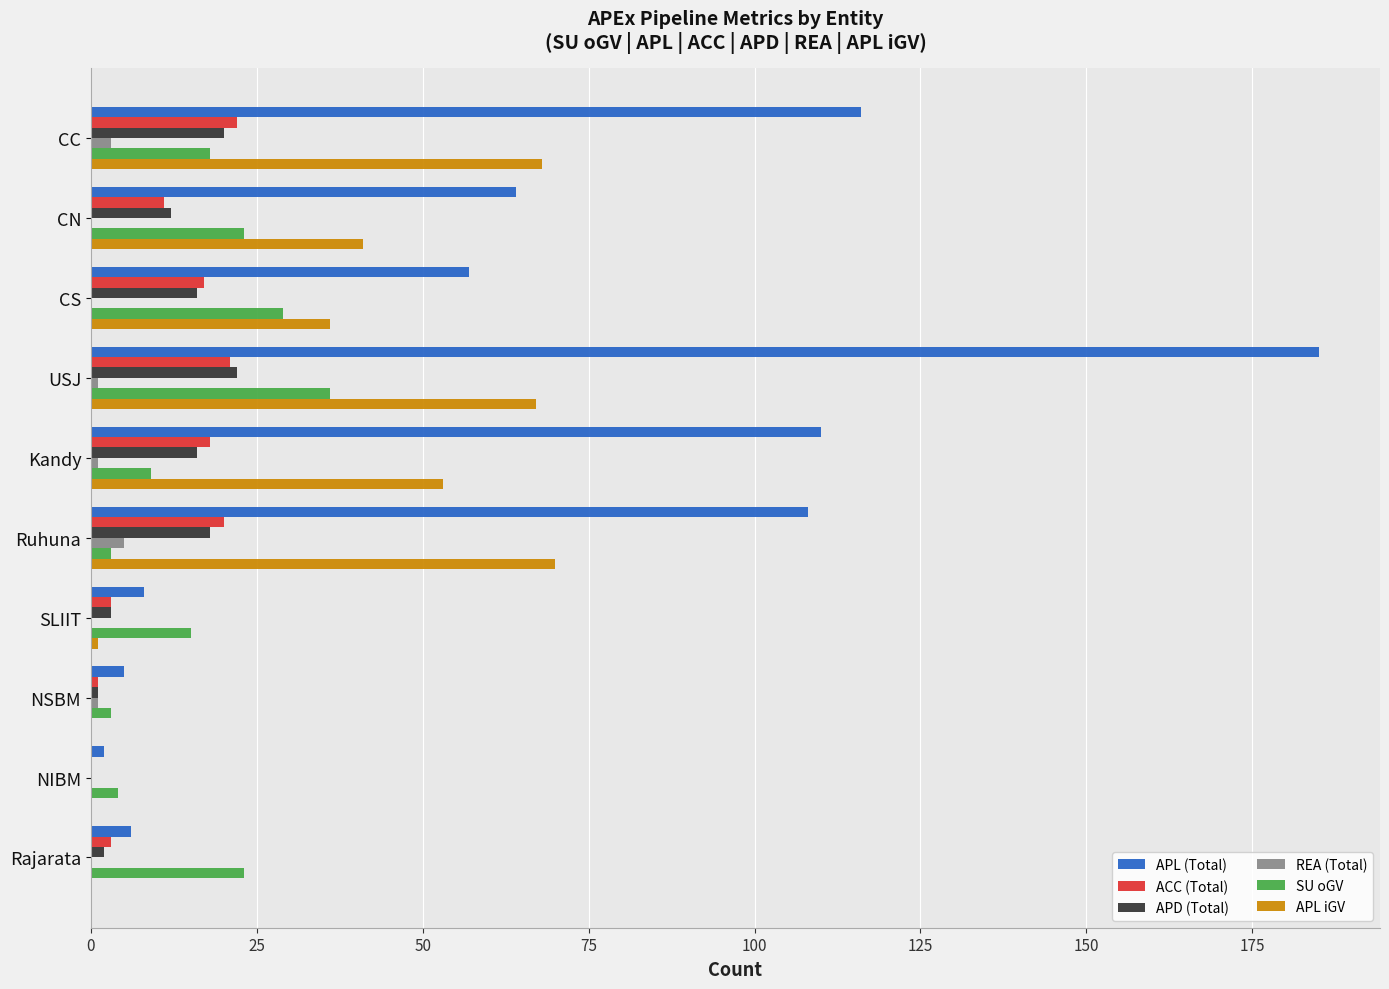

Which series has the largest range (max minus min)?

APL (Total)